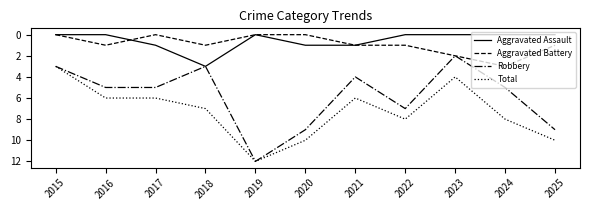

What are all the series names shown in the legend?

Aggravated Assault, Aggravated Battery, Robbery, Total